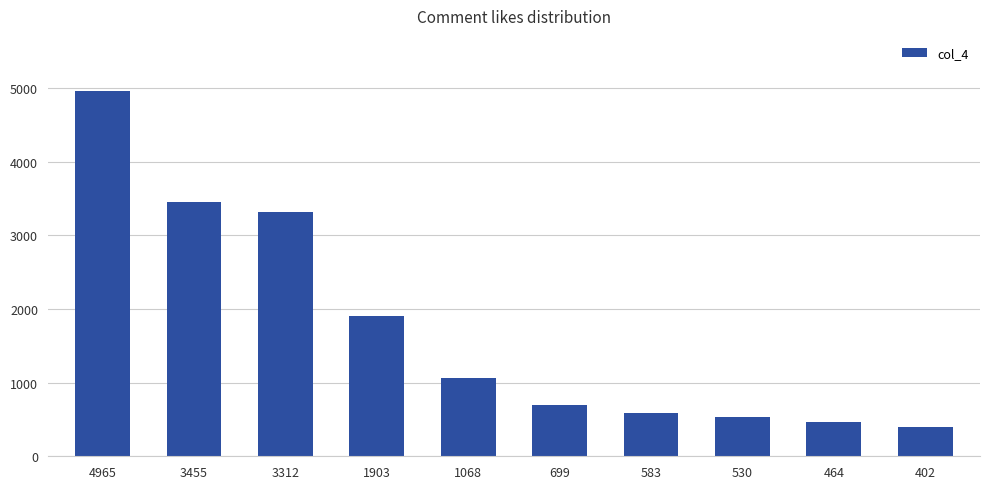

What is the difference between the maximum and minimum values?

4563